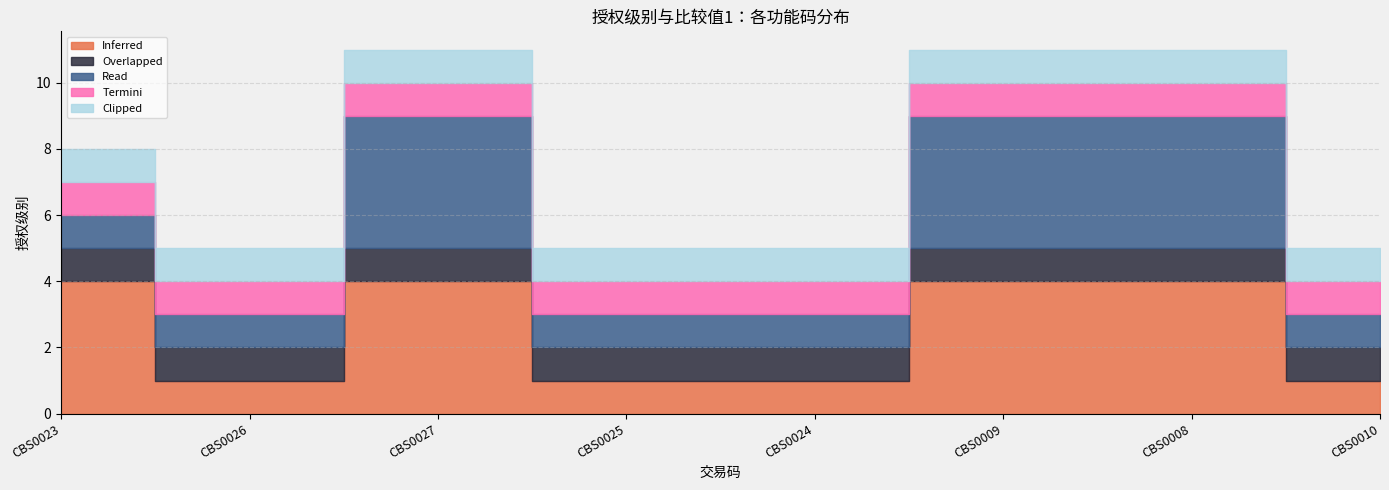

Count the Read values in the range 1 to 4.

8